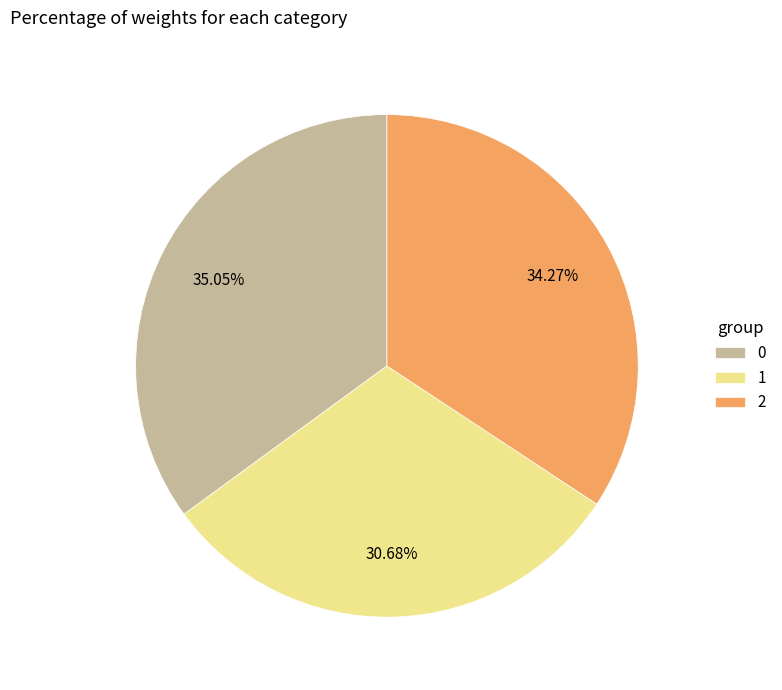

Is there a majority slice in this chart?

No